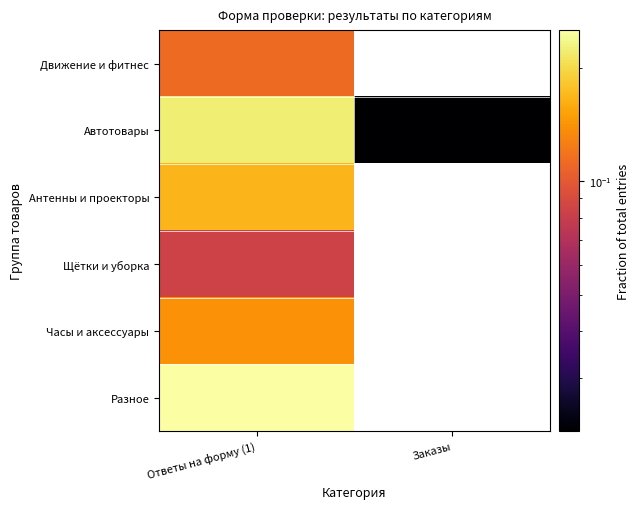

At how many categories does at least one series exceed 0?

2